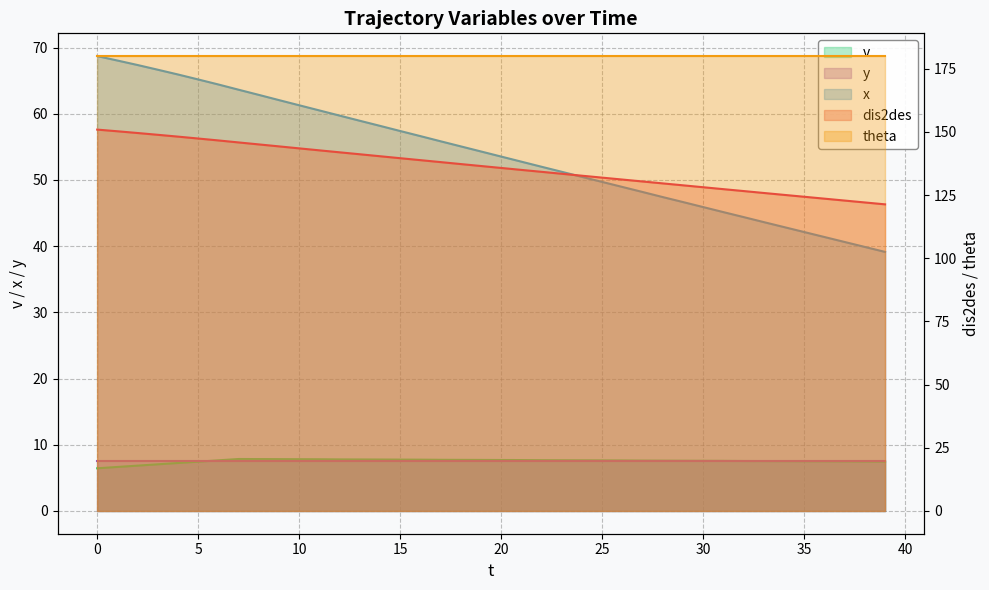

Read the dis2des value at 39.

121.3